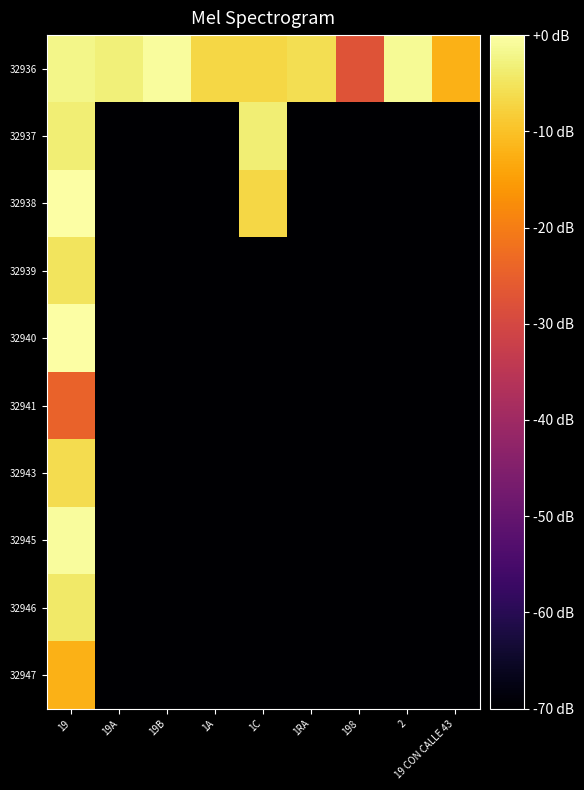

List the series in order of their peak value, highest first.

32938, 32940, 32936, 32945, 32937, 32946, 32939, 32943, 32947, 32941